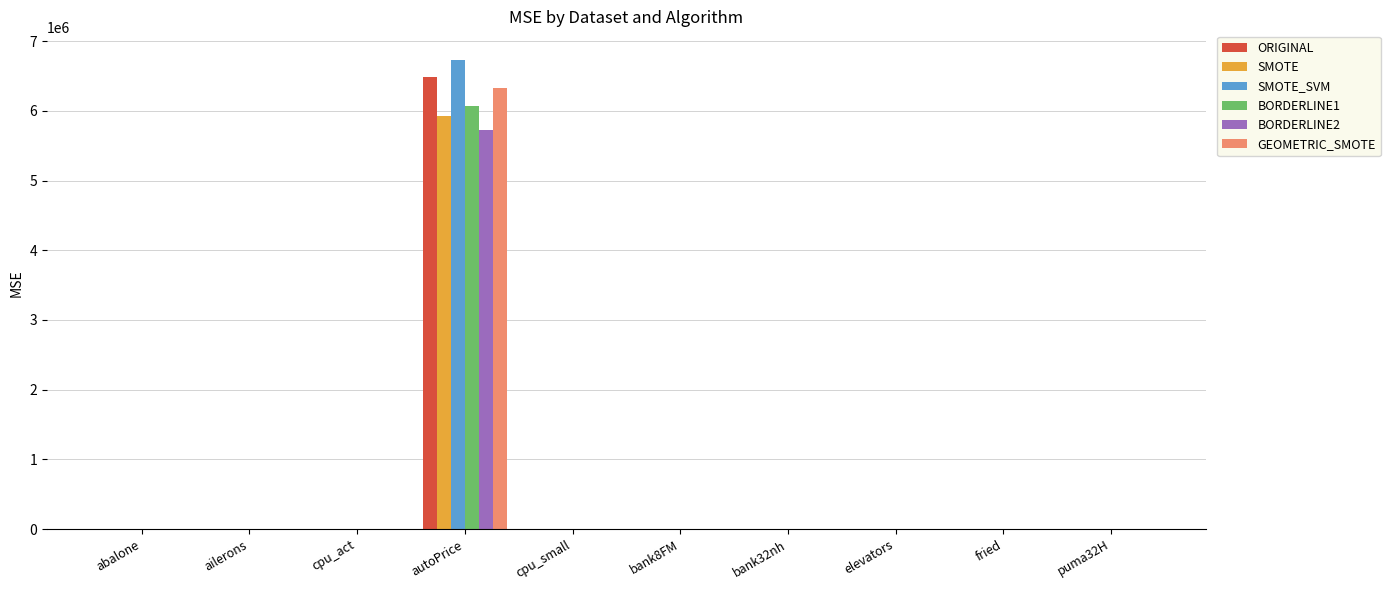

True or false: SMOTE has a value of 6.9 at abalone.

True